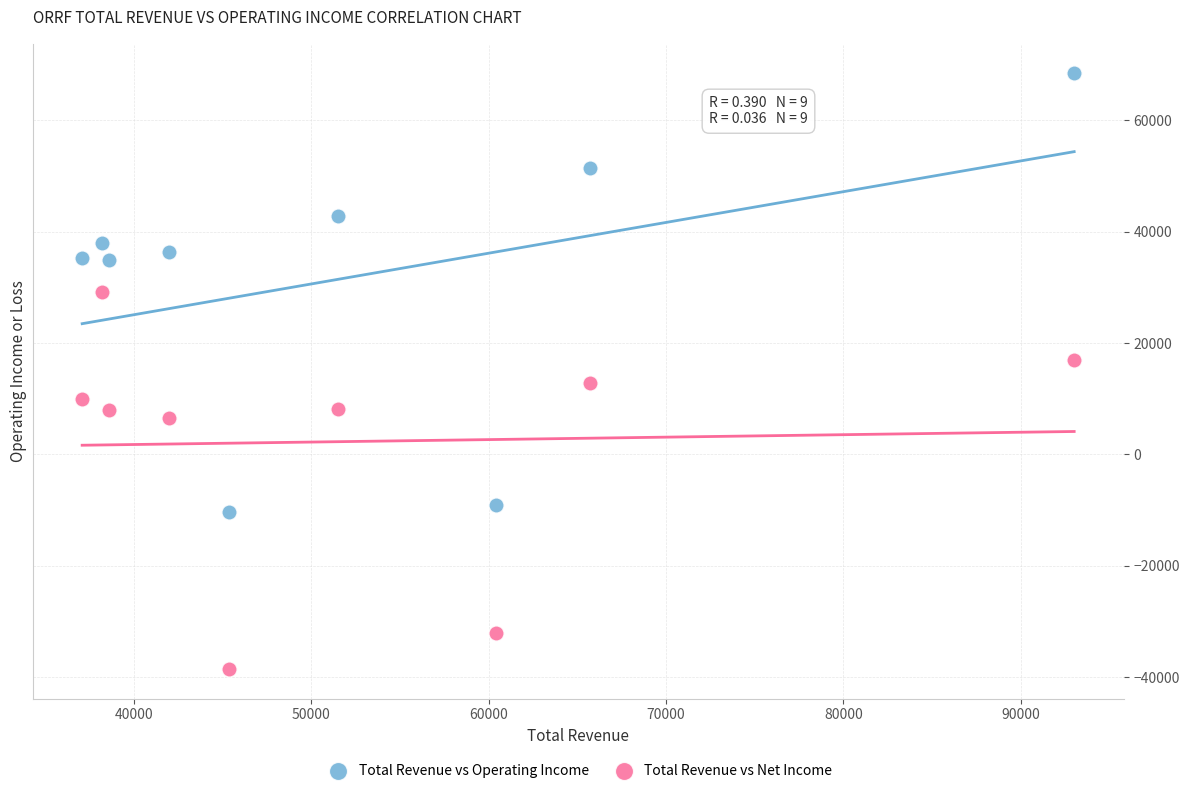

Which series reaches the maximum Y coordinate?

Total Revenue vs Operating Income